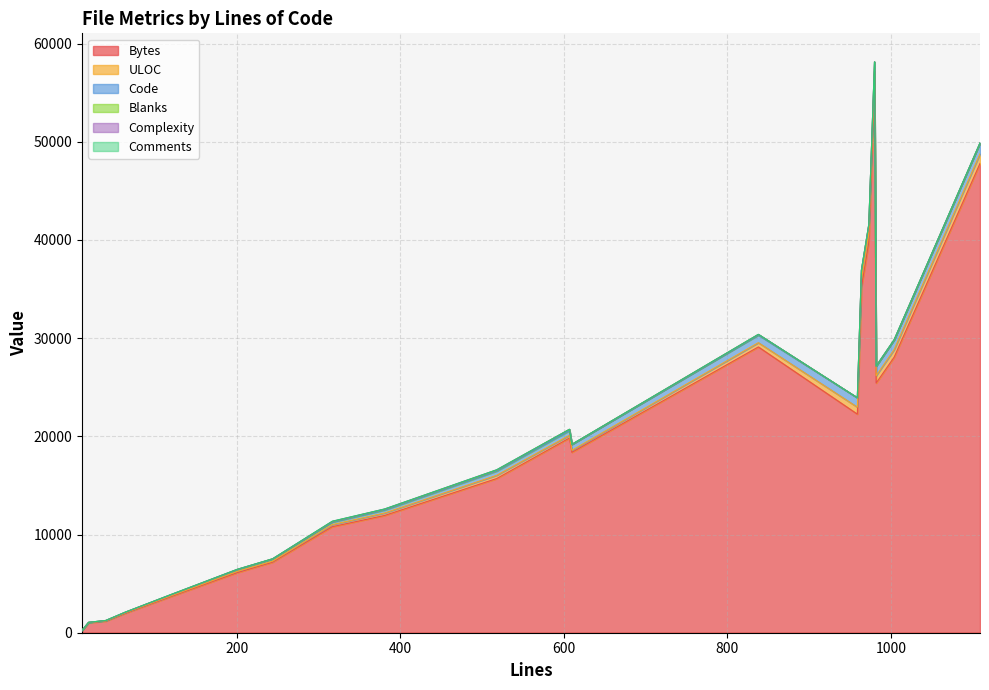

Which has a higher value, 607 or 19?

607